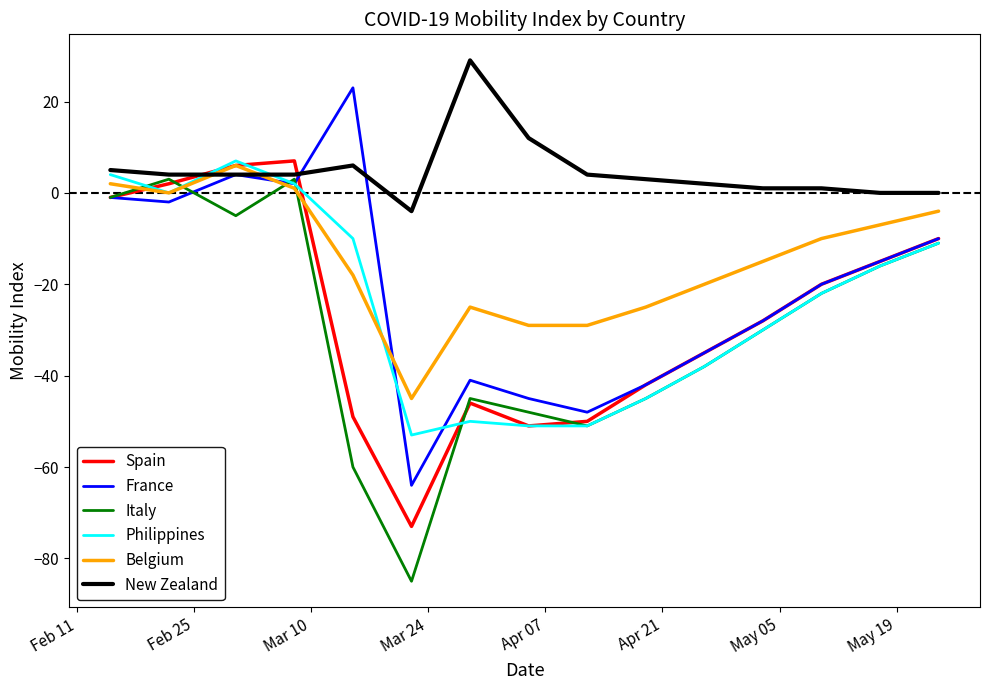

Which series has the largest total across all categories?

New Zealand